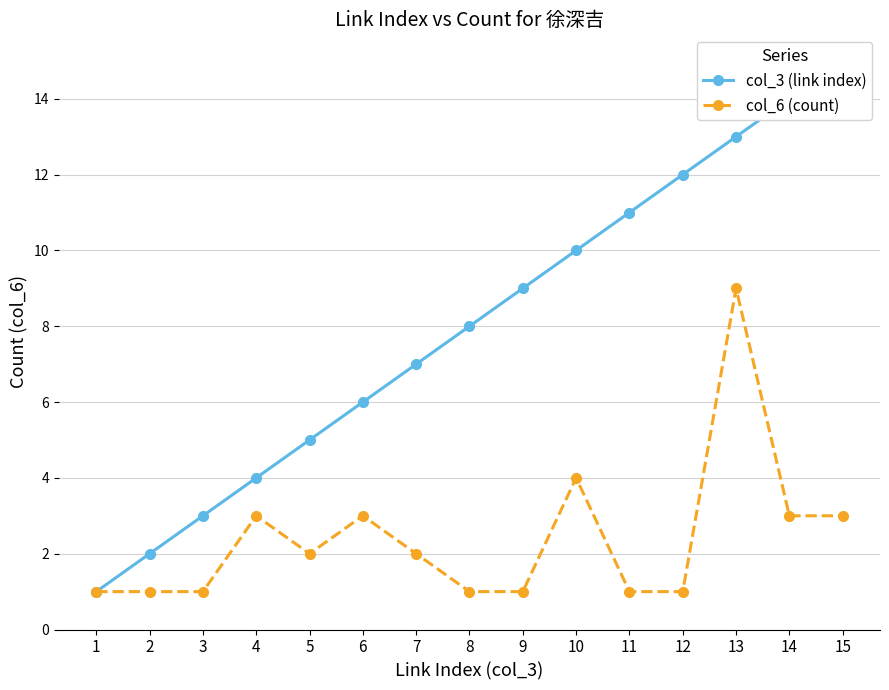

At which category does the chart reach its minimum across all series?

1